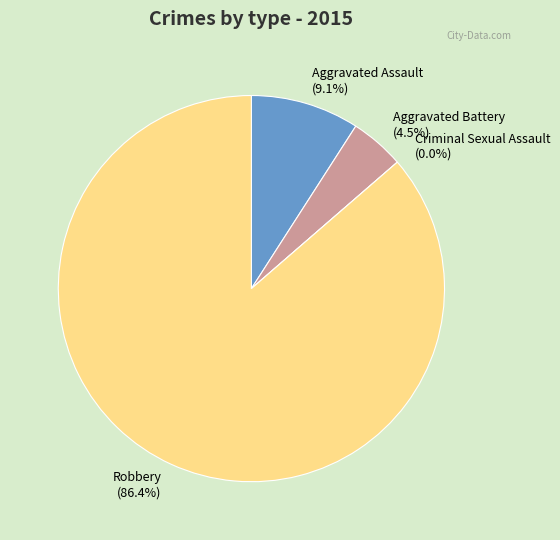

What percentage do Aggravated Battery and Robbery together represent?

90.9%